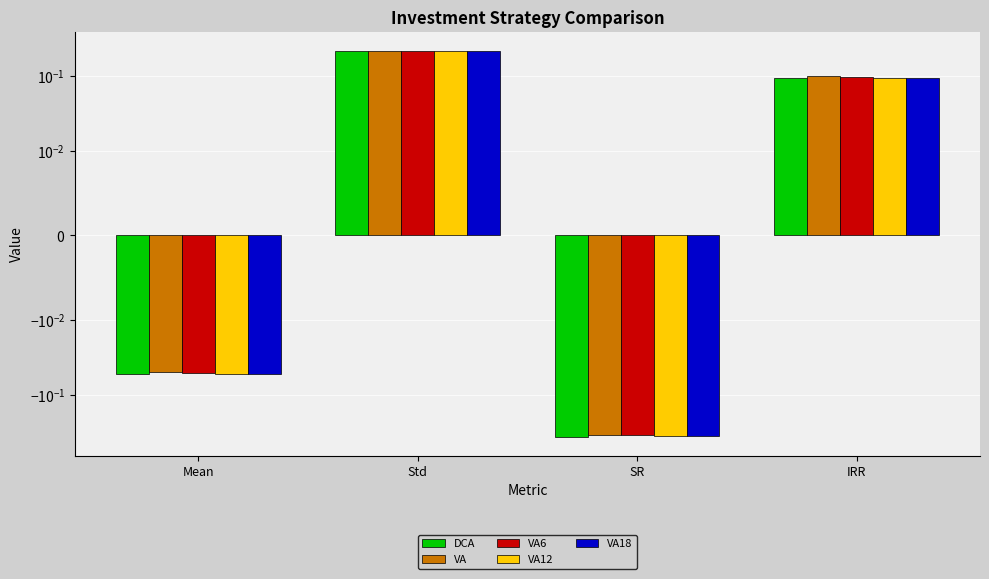

How many data points in DCA are less than 0?

2